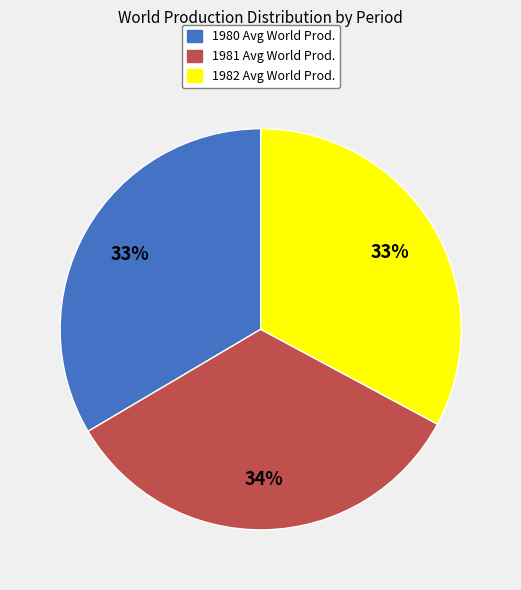

Which has a higher value, 1982 Avg World Prod. or 1981 Avg World Prod.?

1981 Avg World Prod.